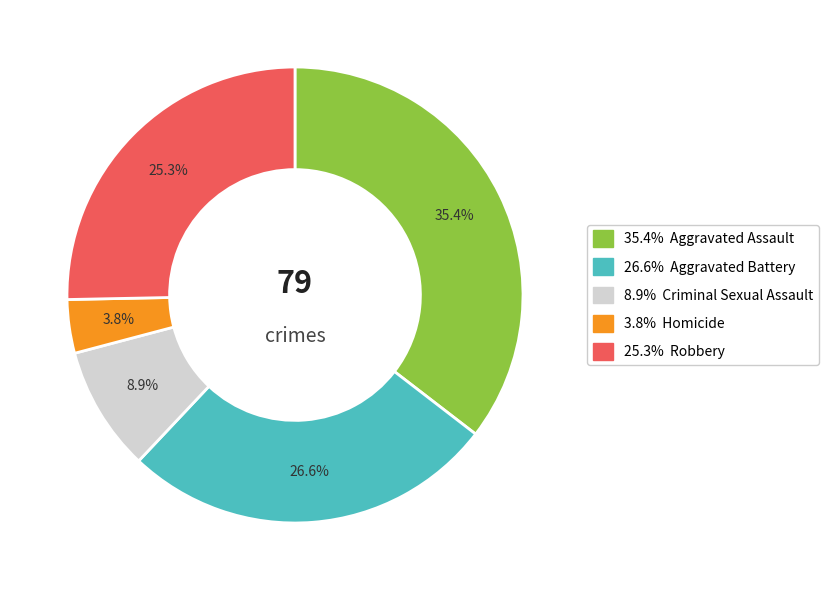

Does any single category account for the majority?

No